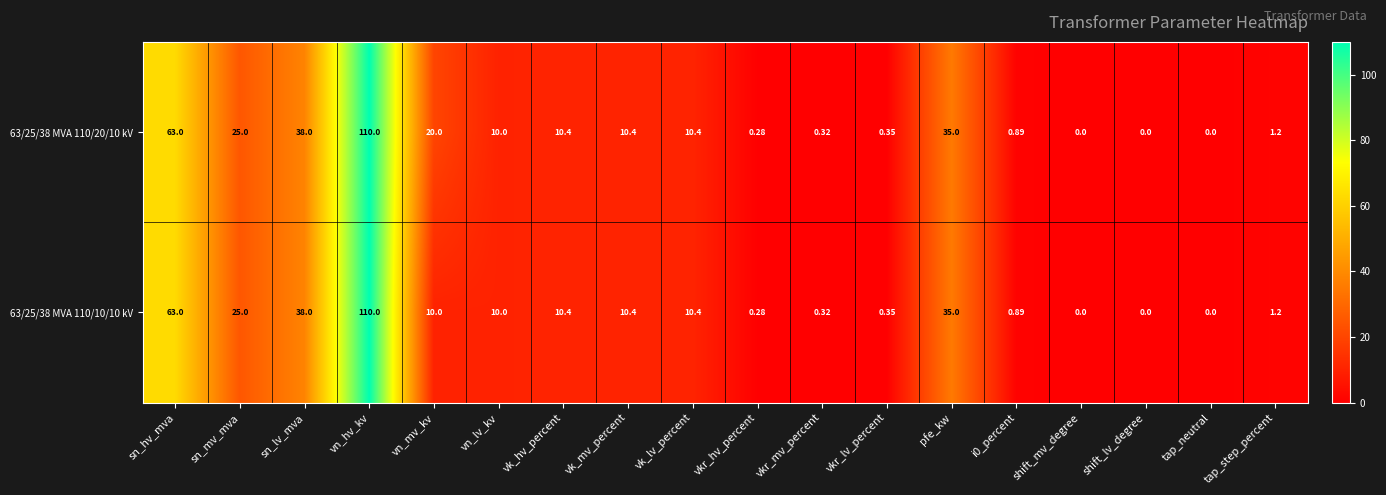

Is the value of 63/25/38 MVA 110/20/10 kV at sn_lv_mva greater than the value of 63/25/38 MVA 110/10/10 kV at vkr_lv_percent?

Yes